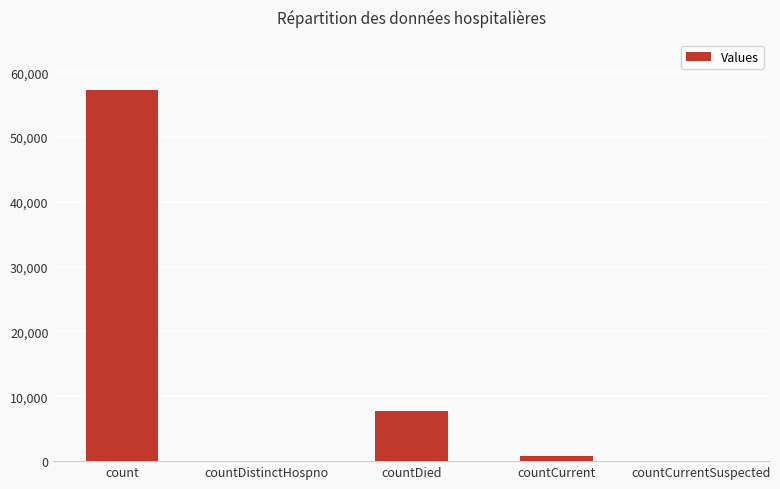

Which has a higher value, countDied or countDistinctHospno?

countDied